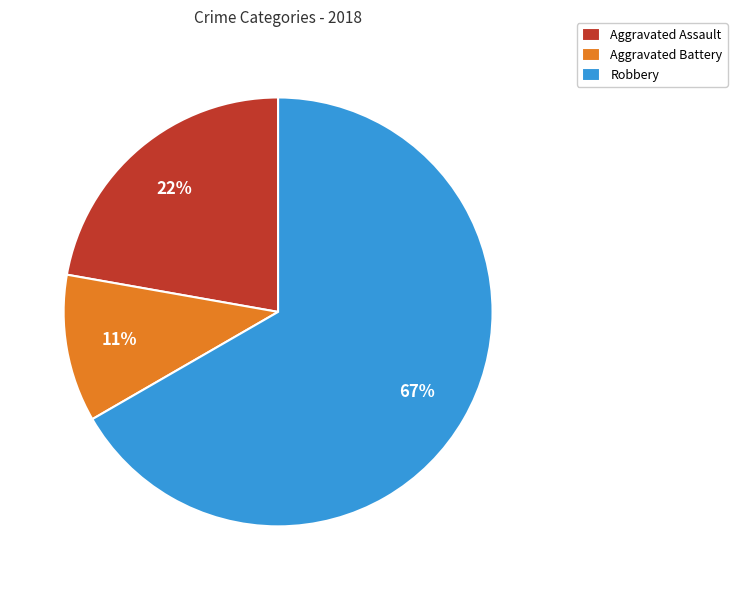

Is there any slice that represents more than half of the pie?

Yes